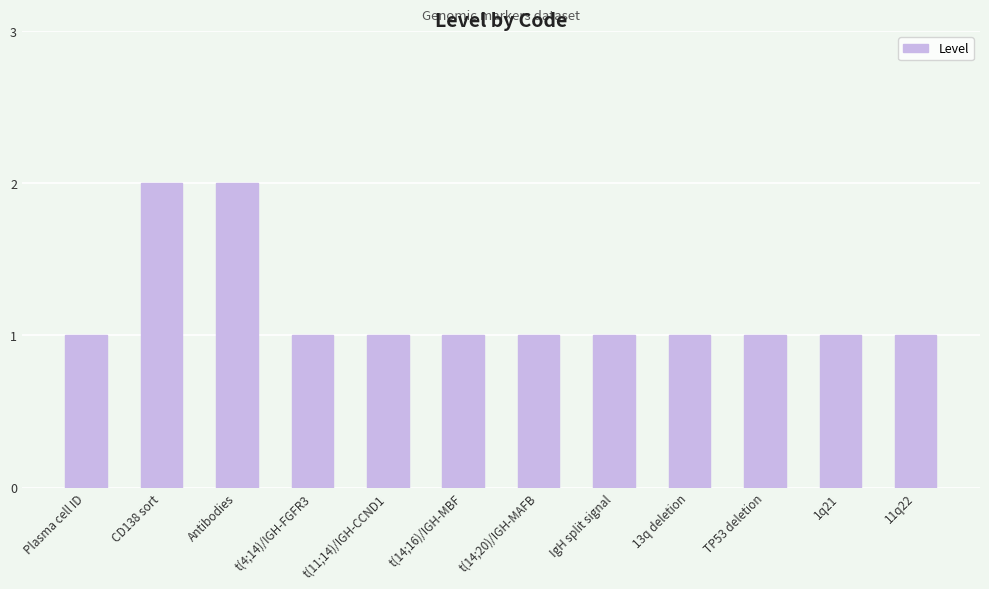

What is the maximum value shown in the chart?

2